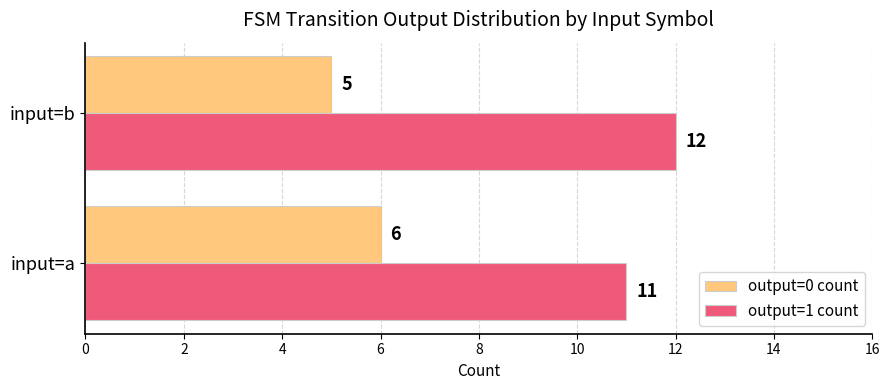

What is the total value across all series at input=b?

17